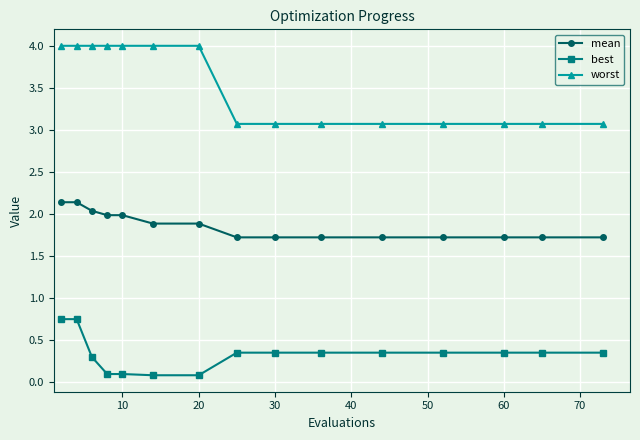

Which series has the widest spread of values?

worst